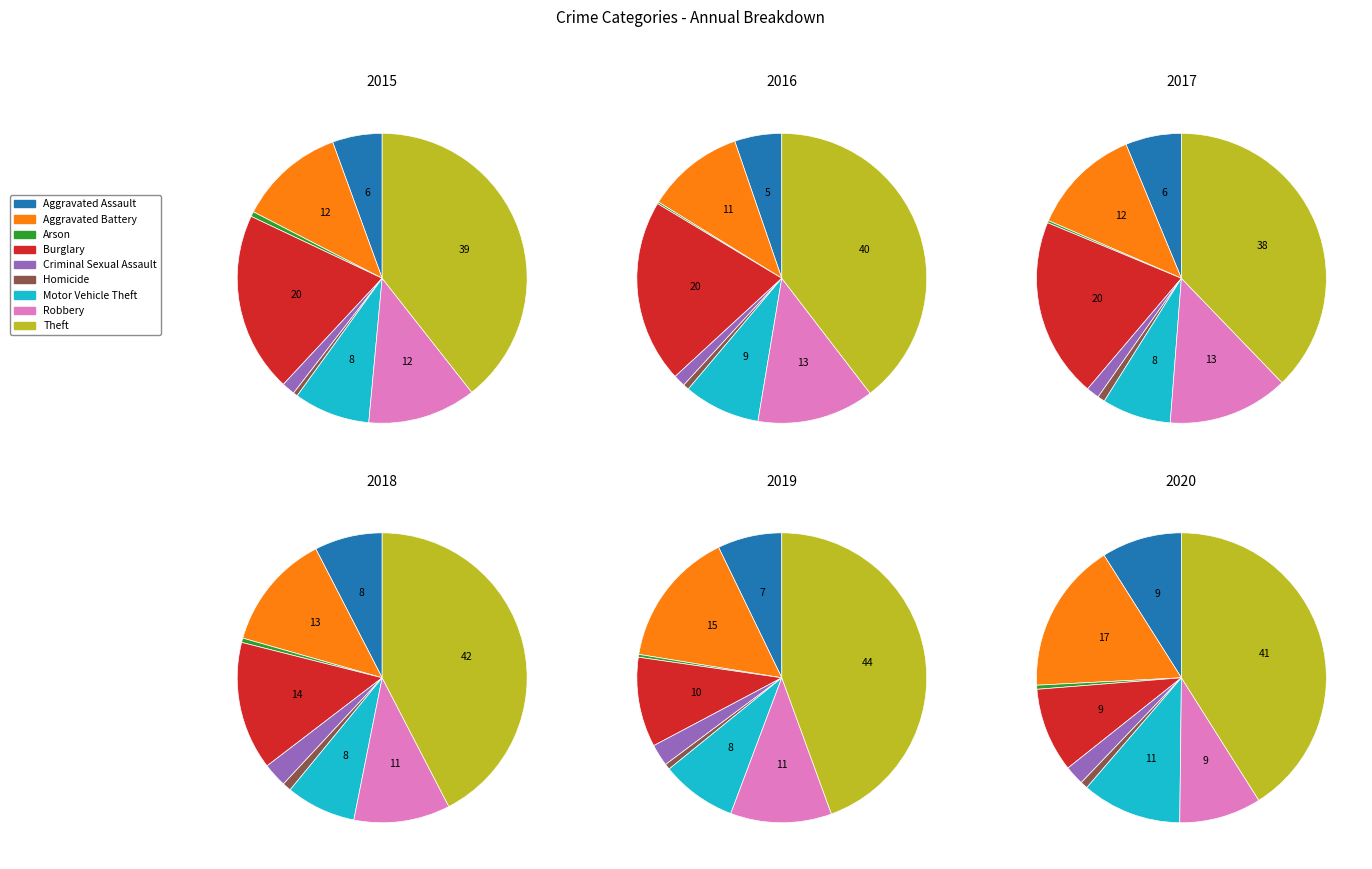

How many slices are in this pie chart?

9